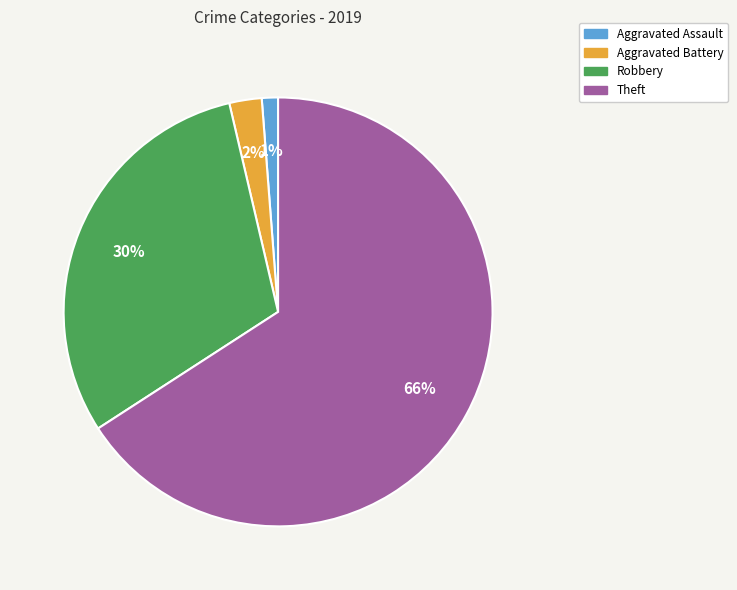

To the nearest percent, what is the average slice percentage?

25%